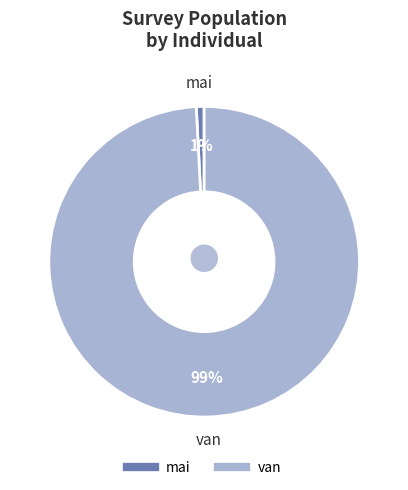

Is the sum of van and mai greater than half?

Yes